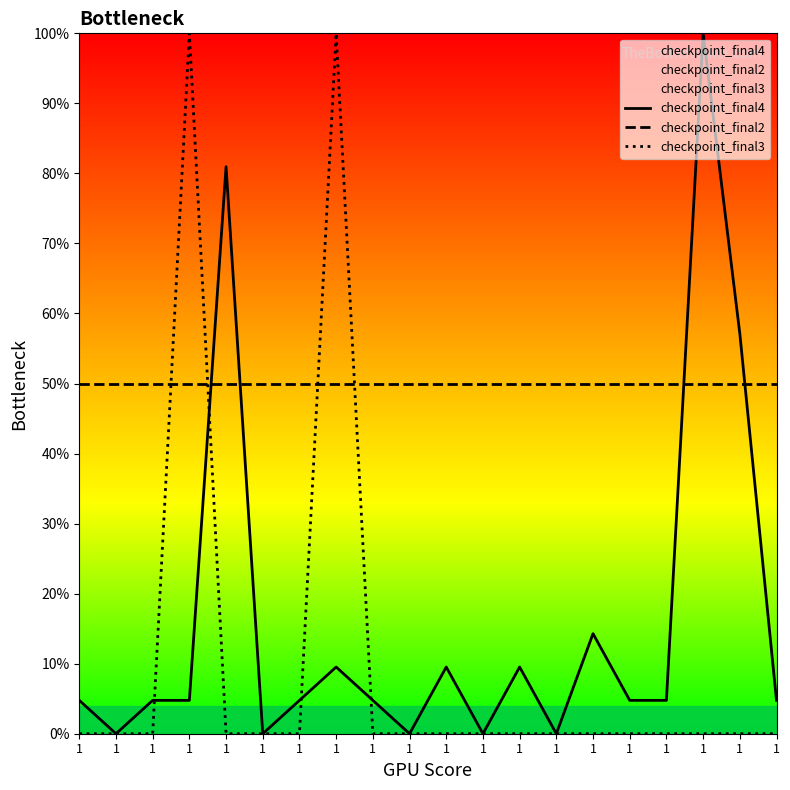

List the labels in order of checkpoint_final2 value, smallest first.

1, 1, 1, 1, 1, 1, 1, 1, 1, 1, 1, 1, 1, 1, 1, 1, 1, 1, 1, 1